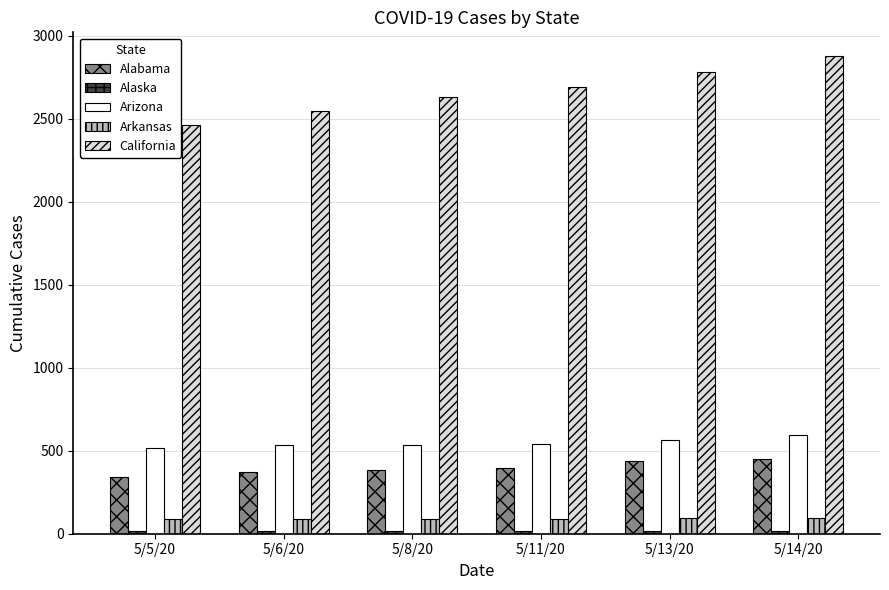

True or false: Arizona has a value of 744 at 5/6/20.

False